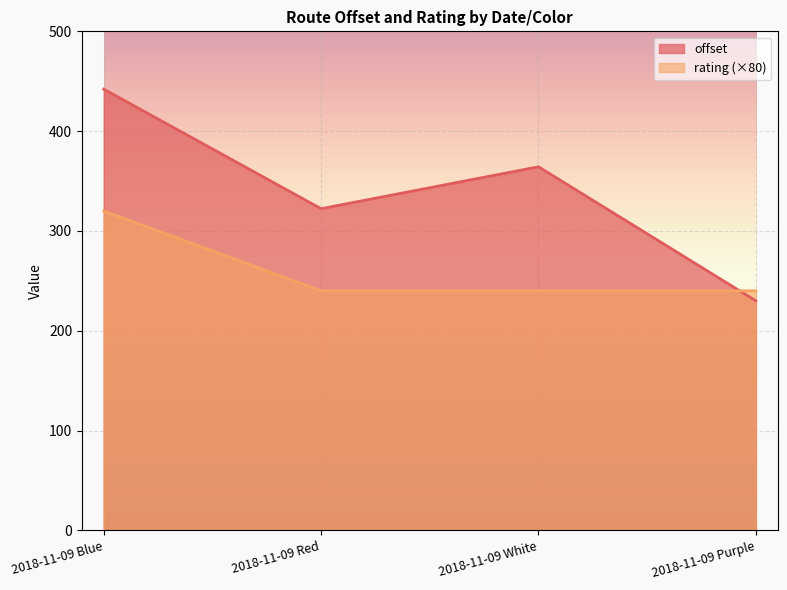

List the labels in order of offset value, largest first.

2018-11-09 Blue, 2018-11-09 White, 2018-11-09 Red, 2018-11-09 Purple